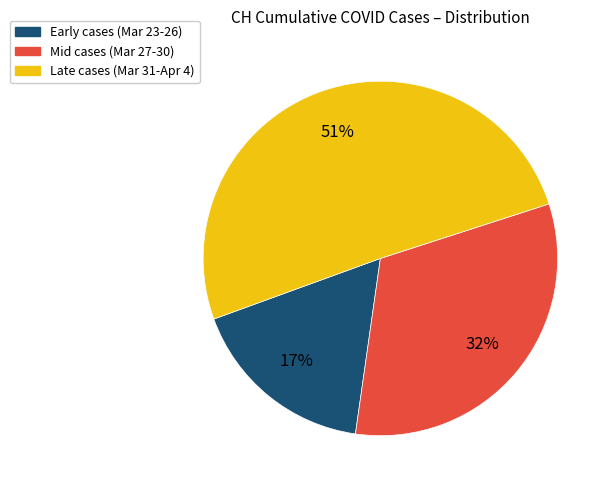

To the nearest percent, what is the average slice percentage?

33%